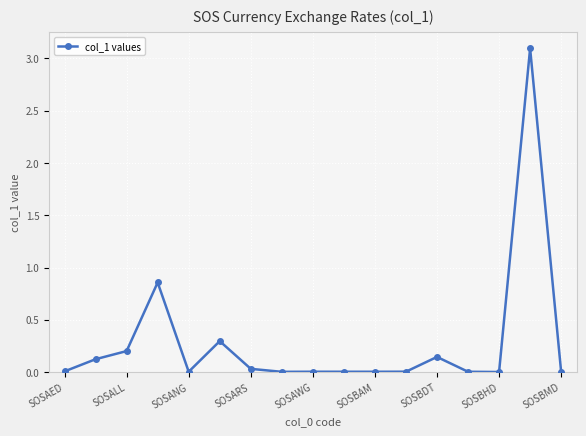

What is the greatest value displayed?

3.1